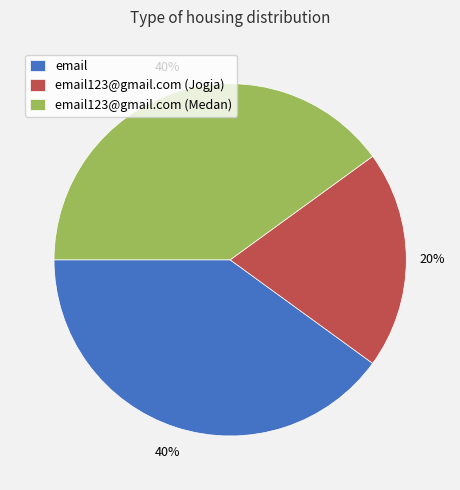

Approximately how many times larger is the value at email123@gmail.com (Jogja) compared to email?

0.5